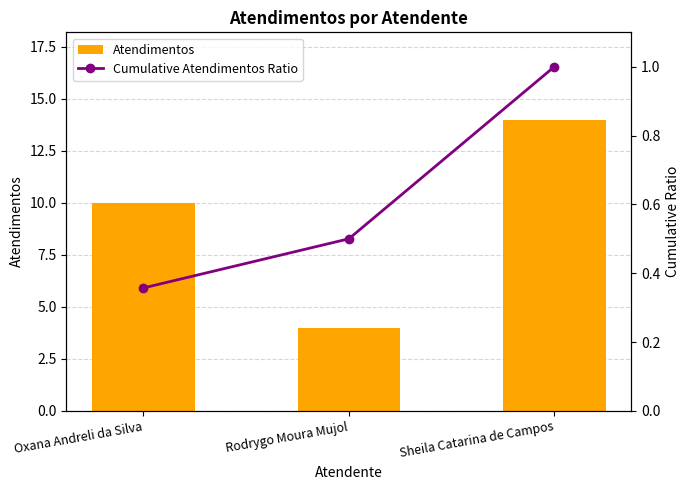

Where does the Atendimentos series first go above 10?

Sheila Catarina de Campos